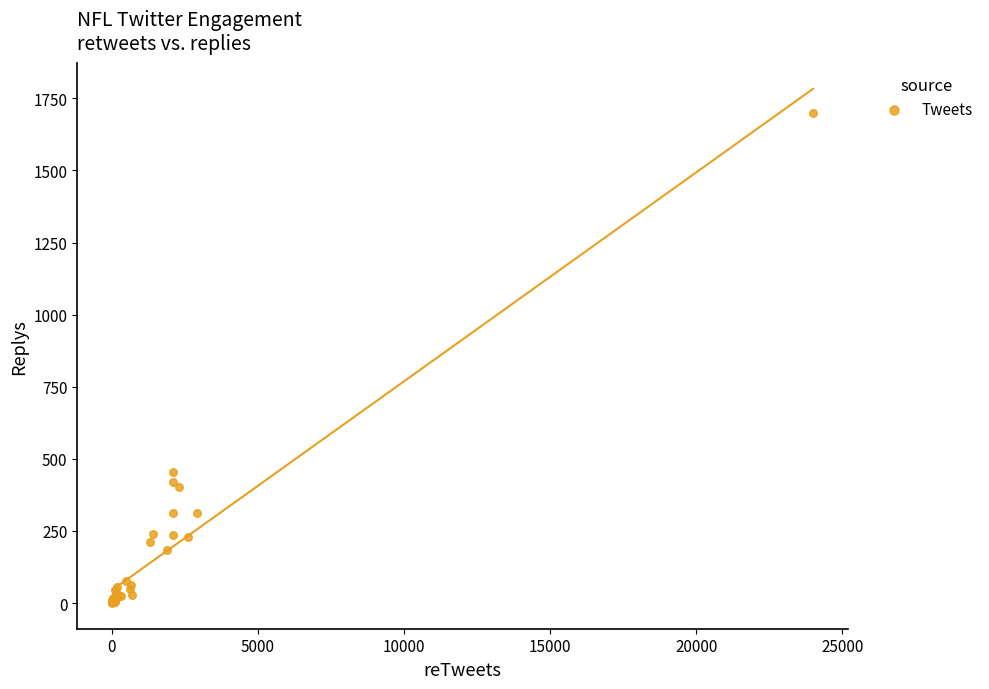

What Y value in the scatter plot is closest to 850?

453